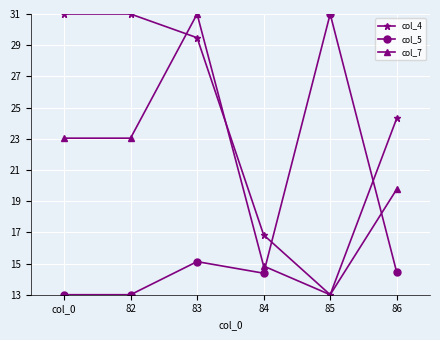

The value of col_4 at 85 is 13.0. True or false?

True